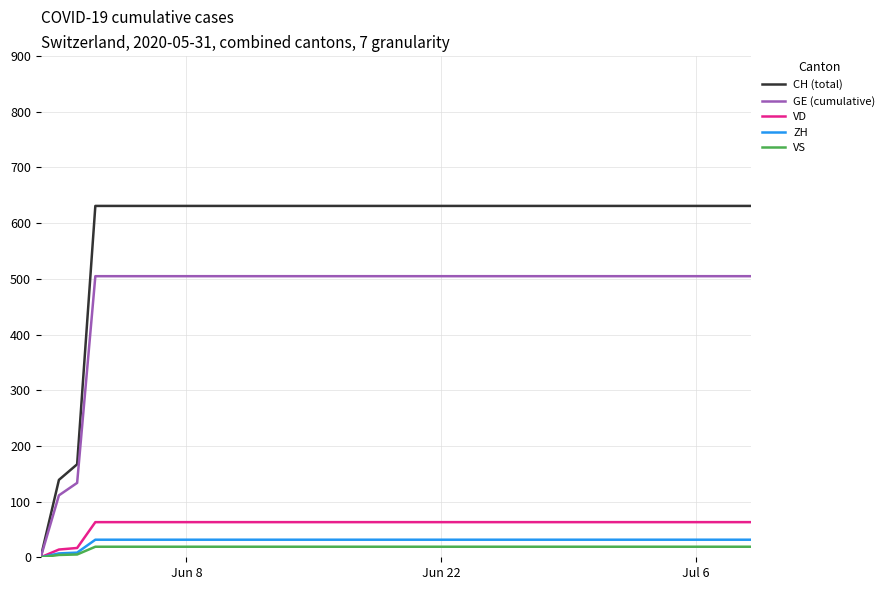

What is the highest value of the ZH series?

31.6